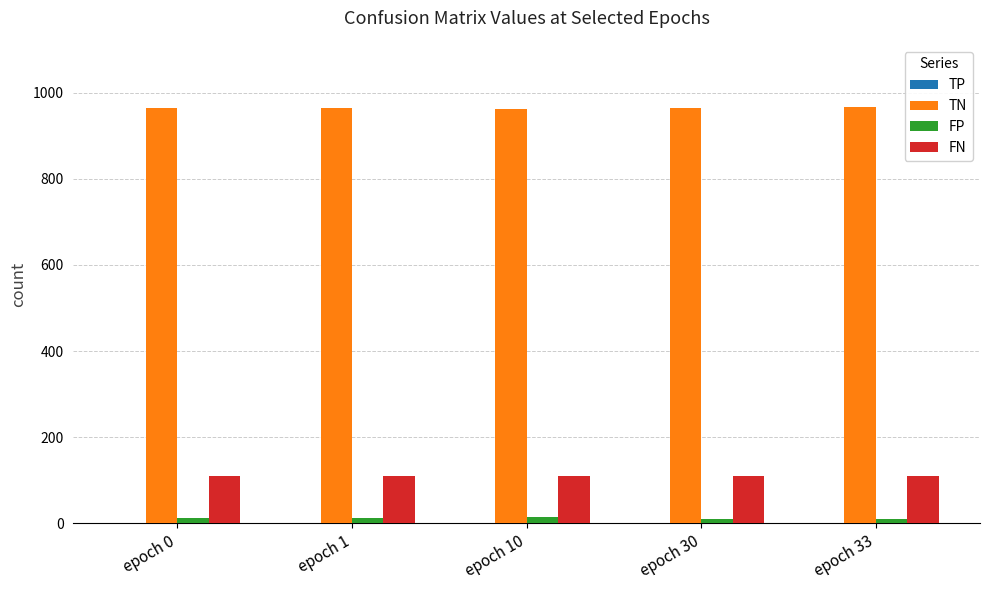

What is the greatest value displayed?

966